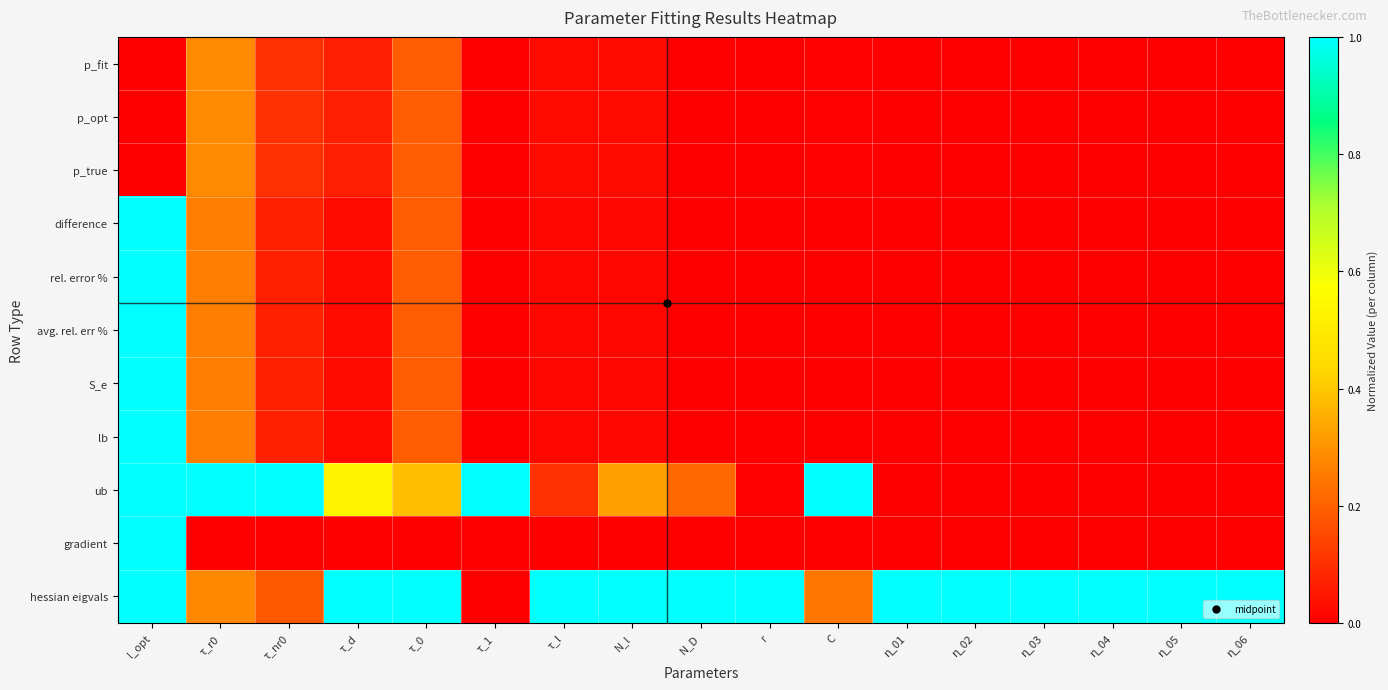

Which series has the largest total across all categories?

hessian eigvals